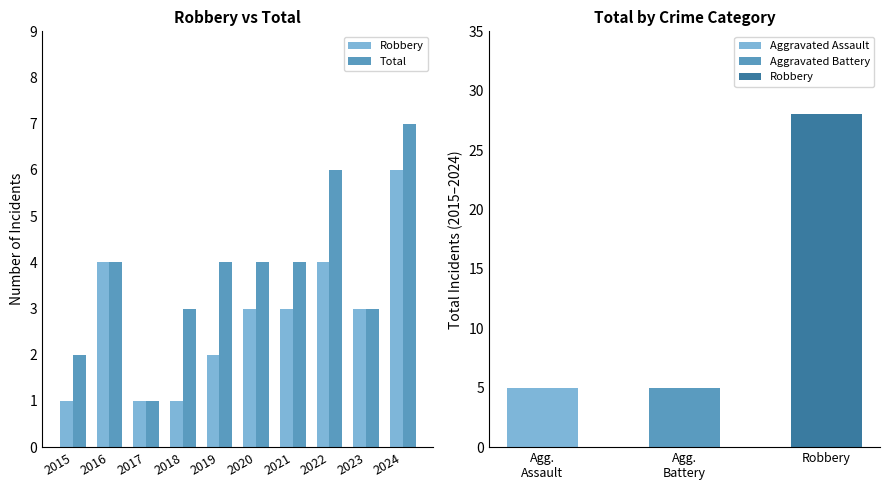

Which has a higher value, 2019 or 2023?

2023